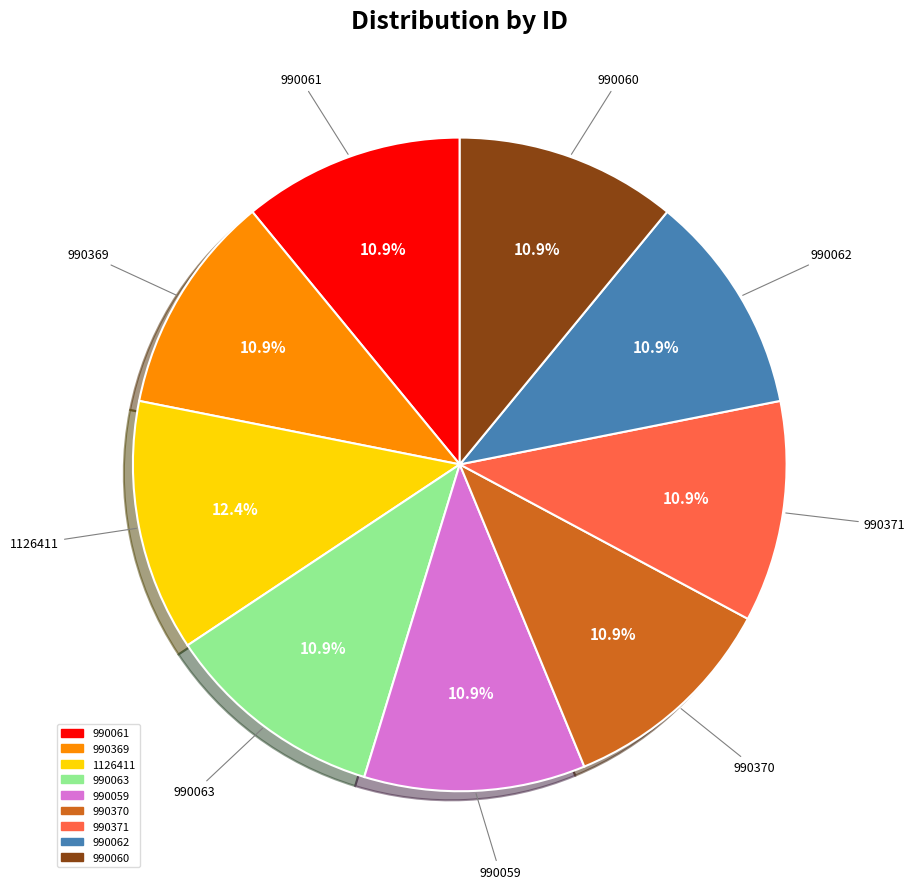

Which category has the biggest portion of the pie?

1126411